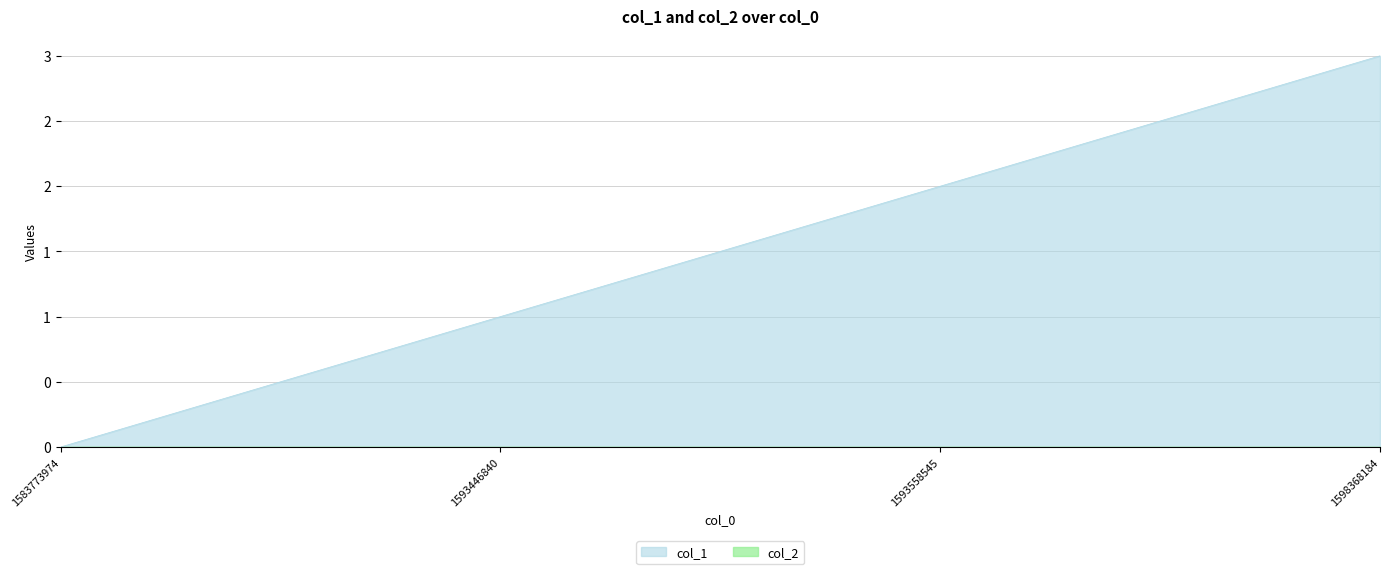

Which label corresponds to the largest value in the chart?

1598368184